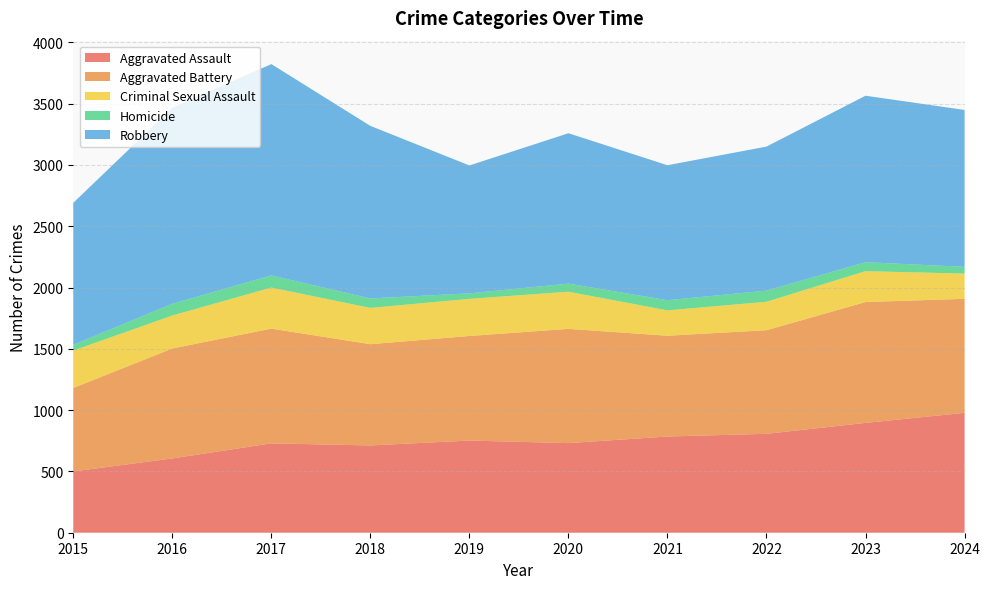

Reading left to right, transcribe all the data shown in this chart.

Aggravated Assault: 500	606	729	712	752	731	785	807	896	978
Aggravated Battery: 681	897	936	826	853	932	822	845	986	930
Criminal Sexual Assault: 305	269	335	296	303	303	207	232	252	206
Homicide: 47	96	99	77	45	66	83	91	73	55
Robbery: 1158	1599	1724	1408	1043	1227	1101	1175	1358	1280